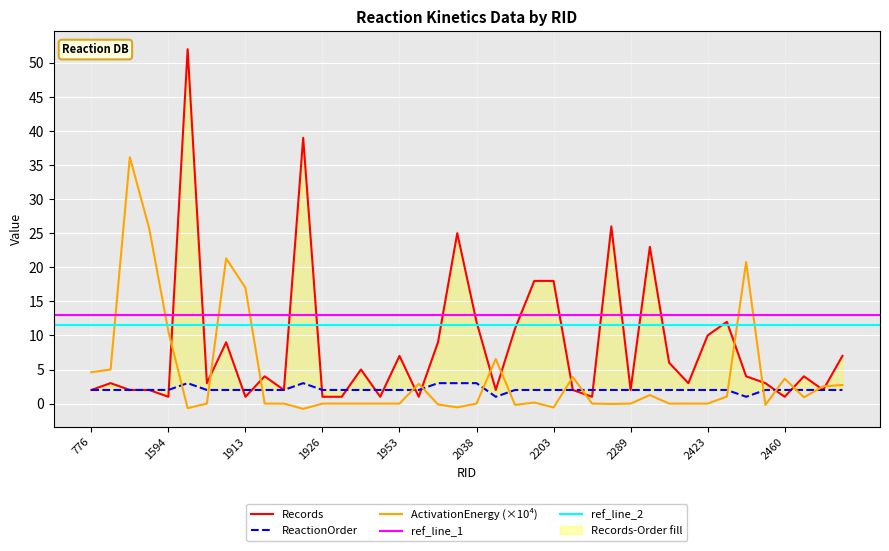

What is the total value across all series at 2038?

15.0